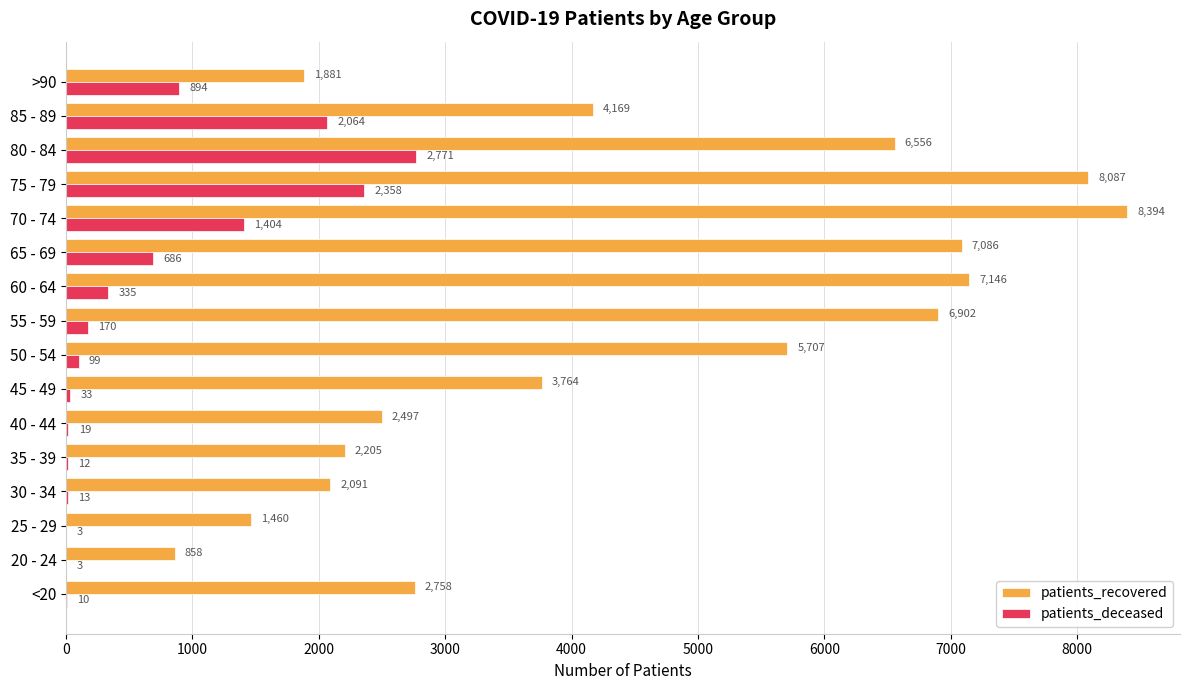

What is the sum of all patients_recovered values?

71561